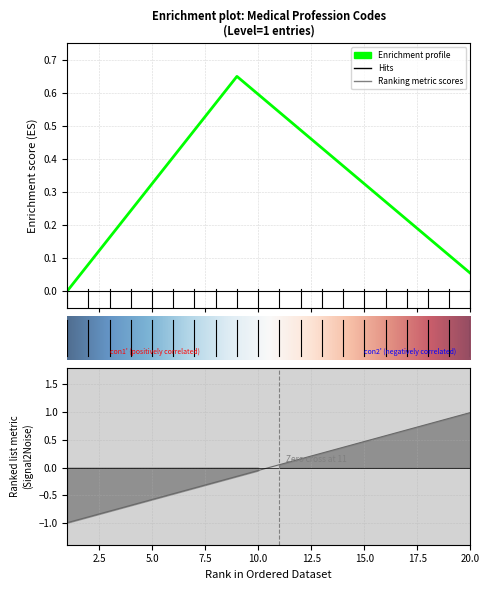

At which label is the value closest to 0?

10